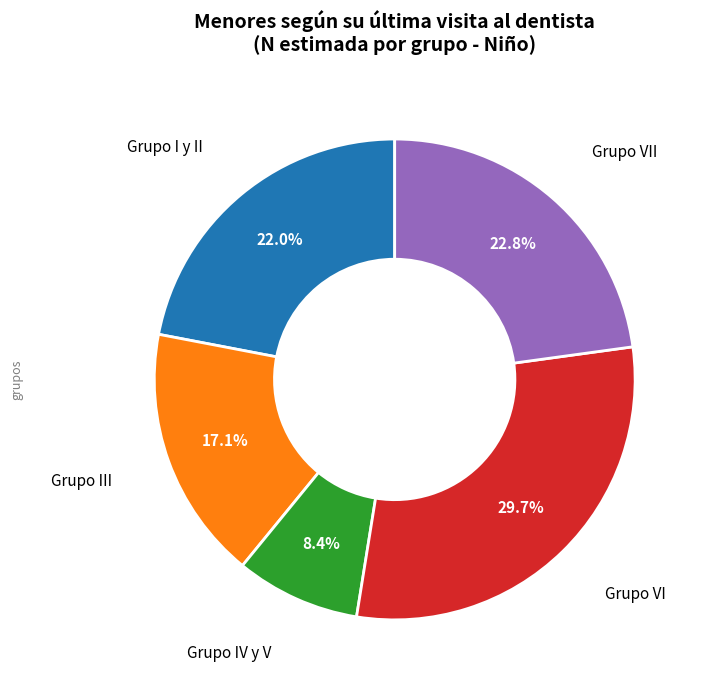

Does any single category account for the majority?

No